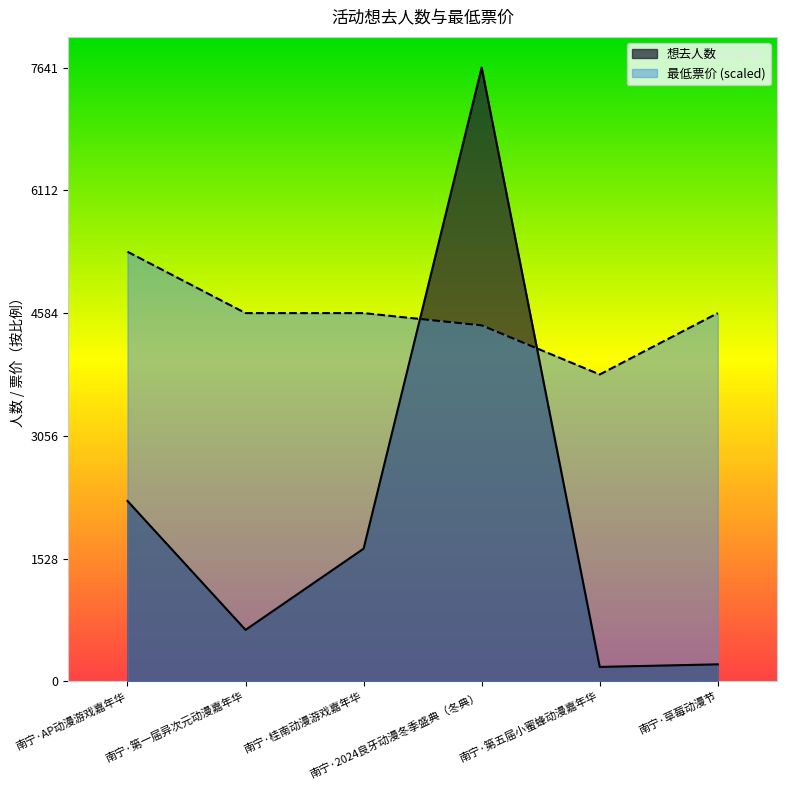

At which label does 最低票价 first exceed 4584?

南宁·AP动漫游戏嘉年华